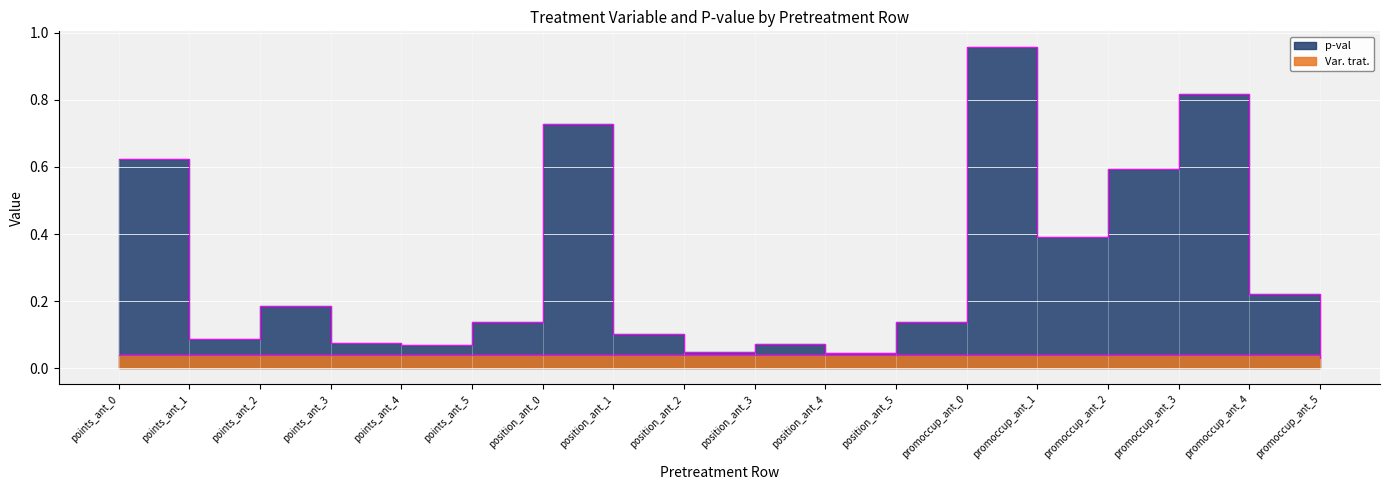

The chart shows a value of 0.8 at promoccup_ant_3. True or false?

True